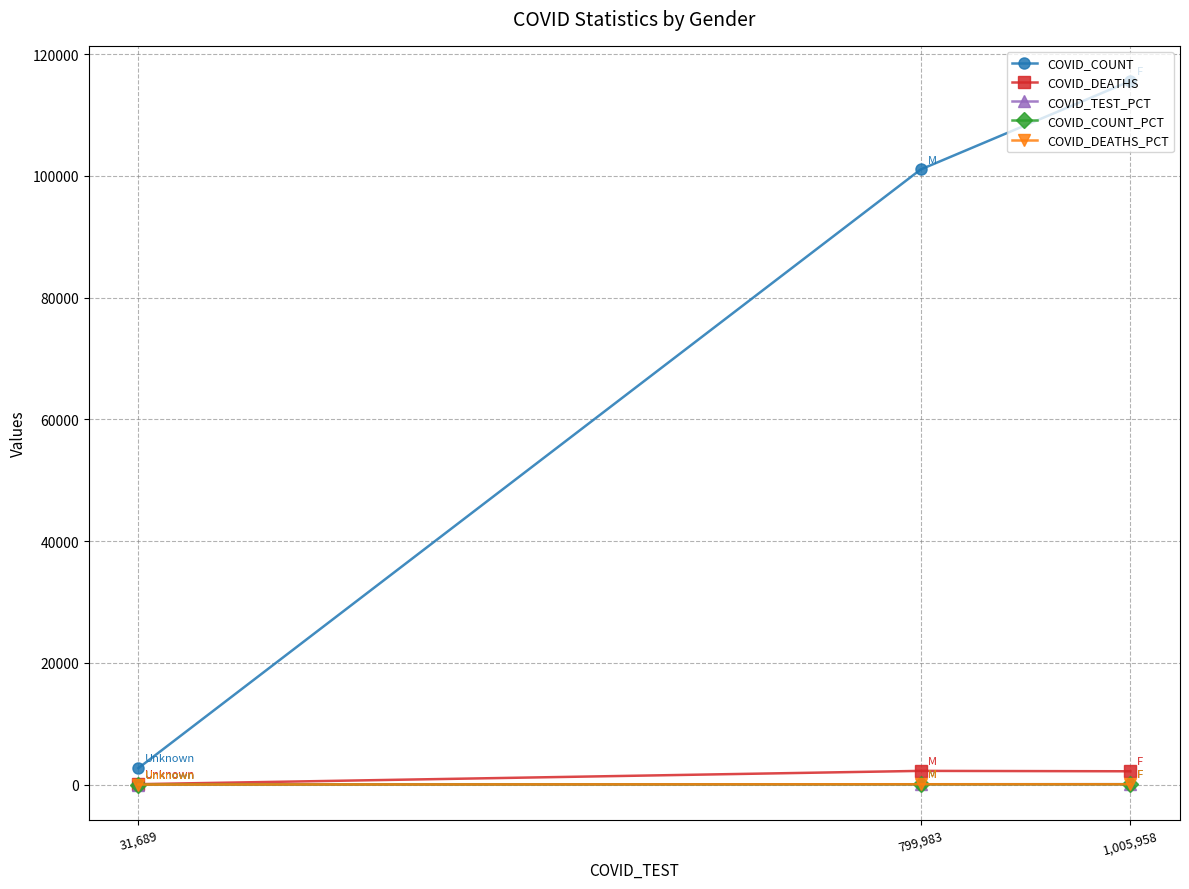

What is the value of the COVID_COUNT point at the 3rd from the left?

115589.0